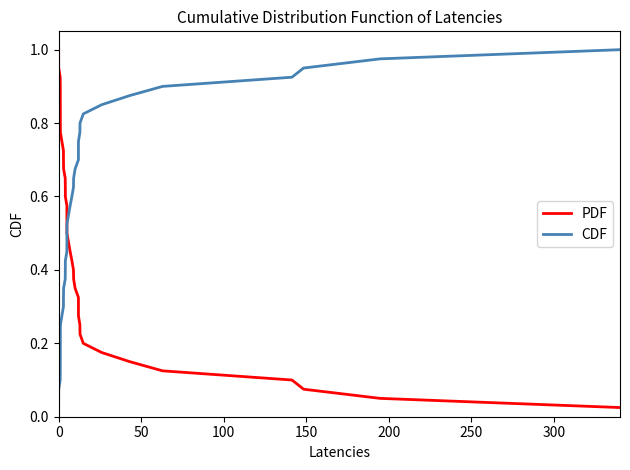

How many lines are shown in the chart?

2